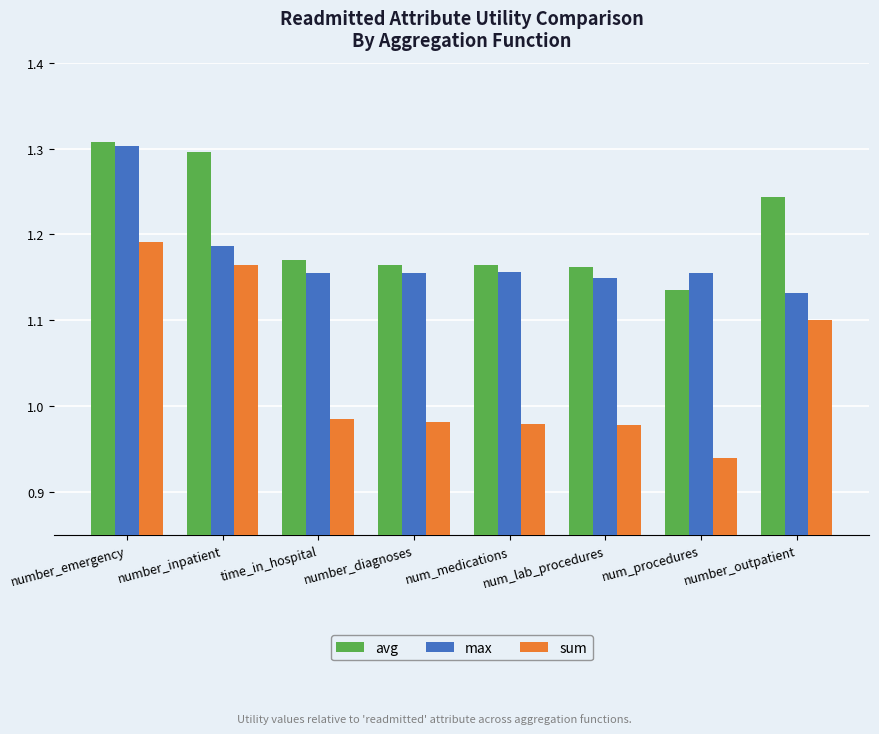

Is it true that avg equals 1.3 at number_emergency?

True